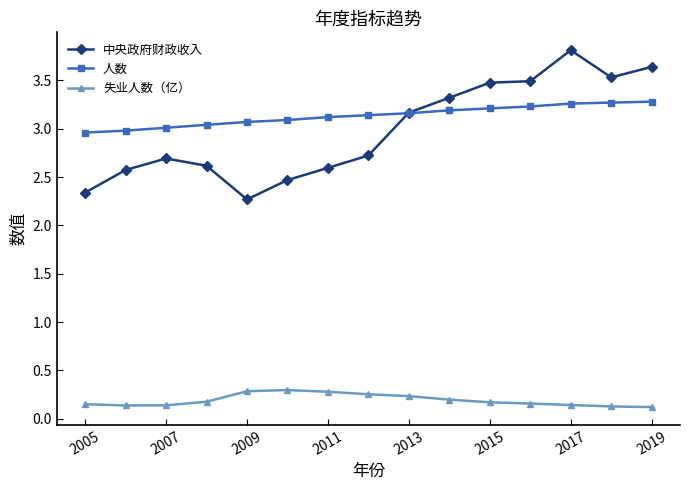

List the series in order of their peak value, highest first.

中央政府财政收入, 人数, 失业人数（亿）